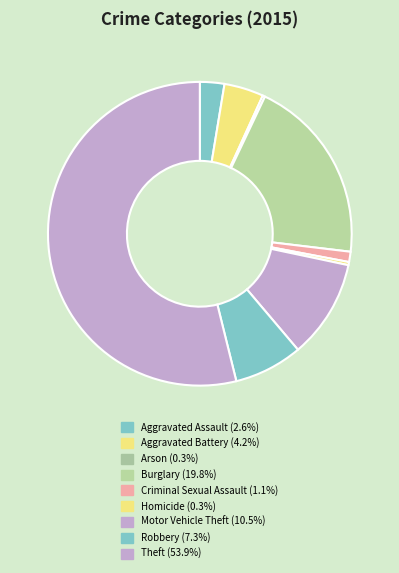

Is there a majority slice in this chart?

Yes